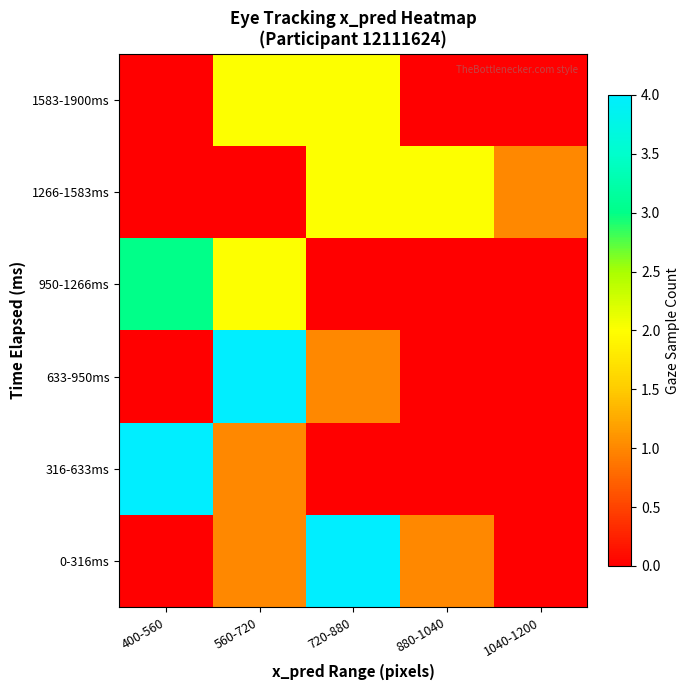

Which series has the largest range (max minus min)?

0-316ms